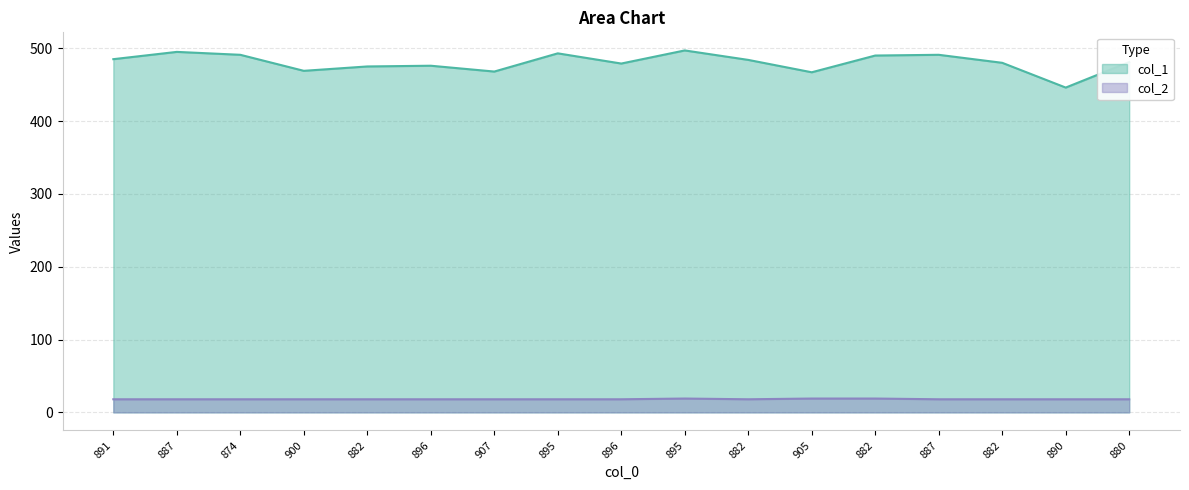

Which series has the largest range (max minus min)?

col_1